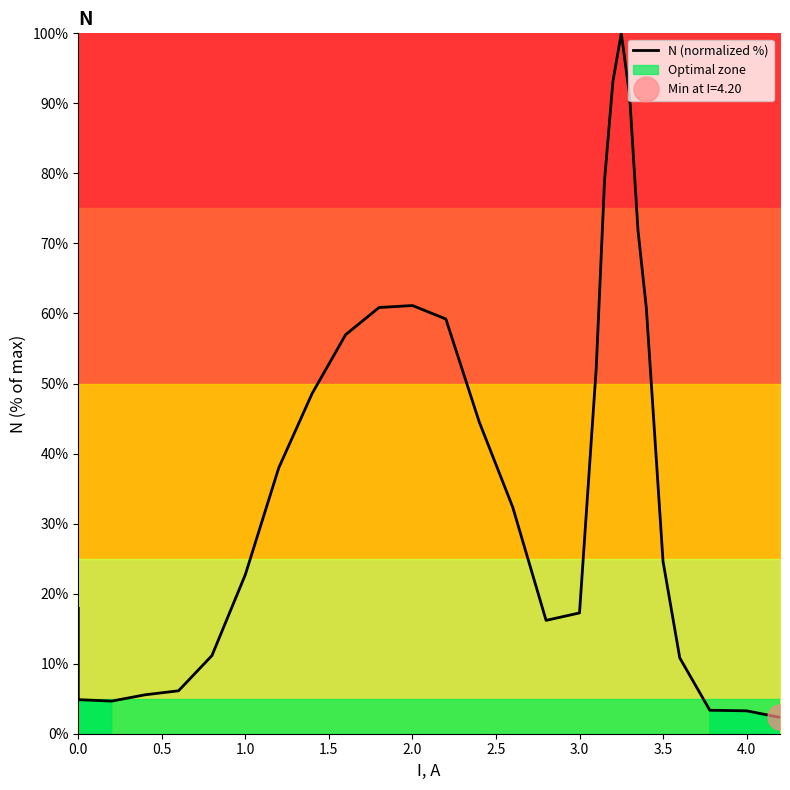

How many lines are shown in the chart?

1